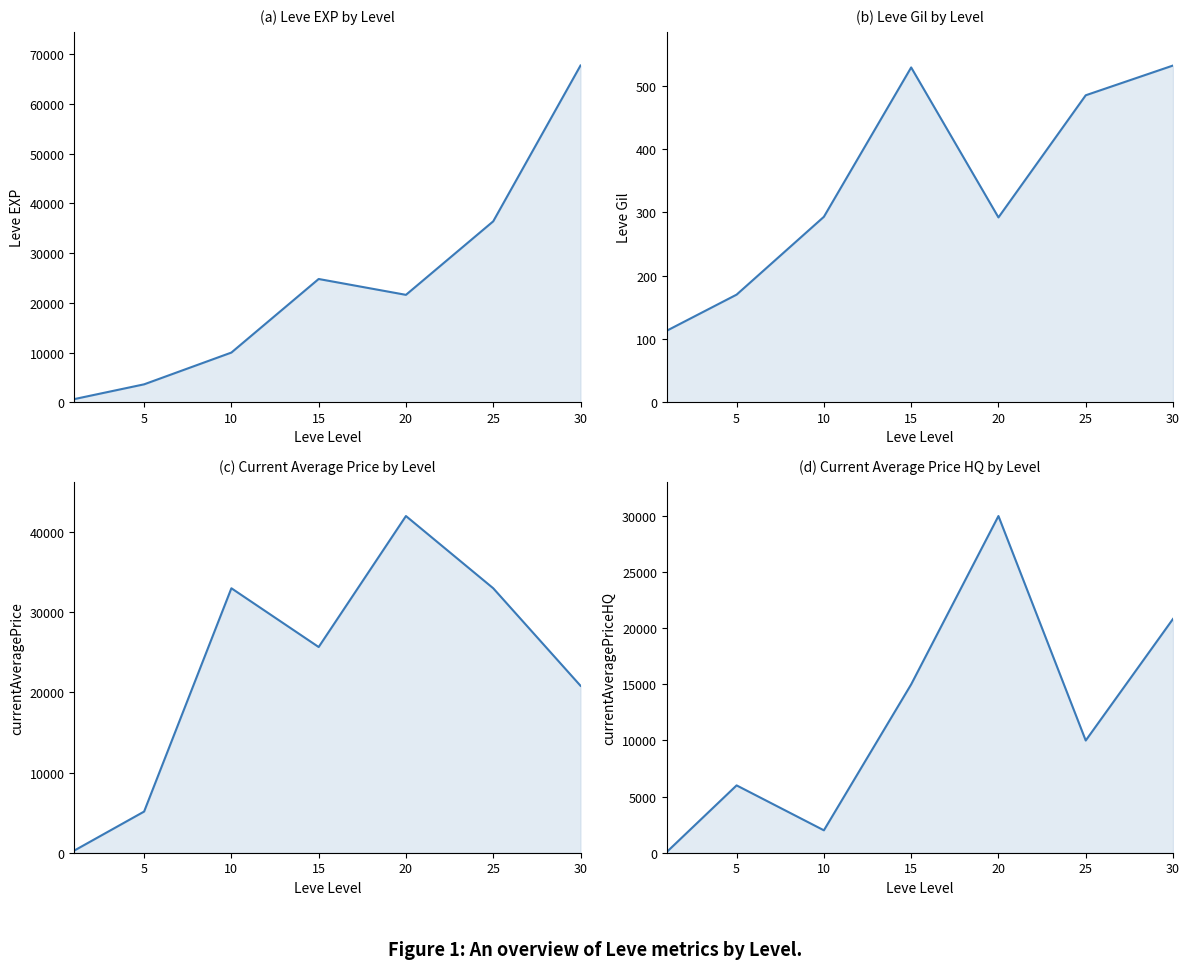

Is the value of Leve EXP at 20 greater than the value of currentAveragePrice at 5?

Yes